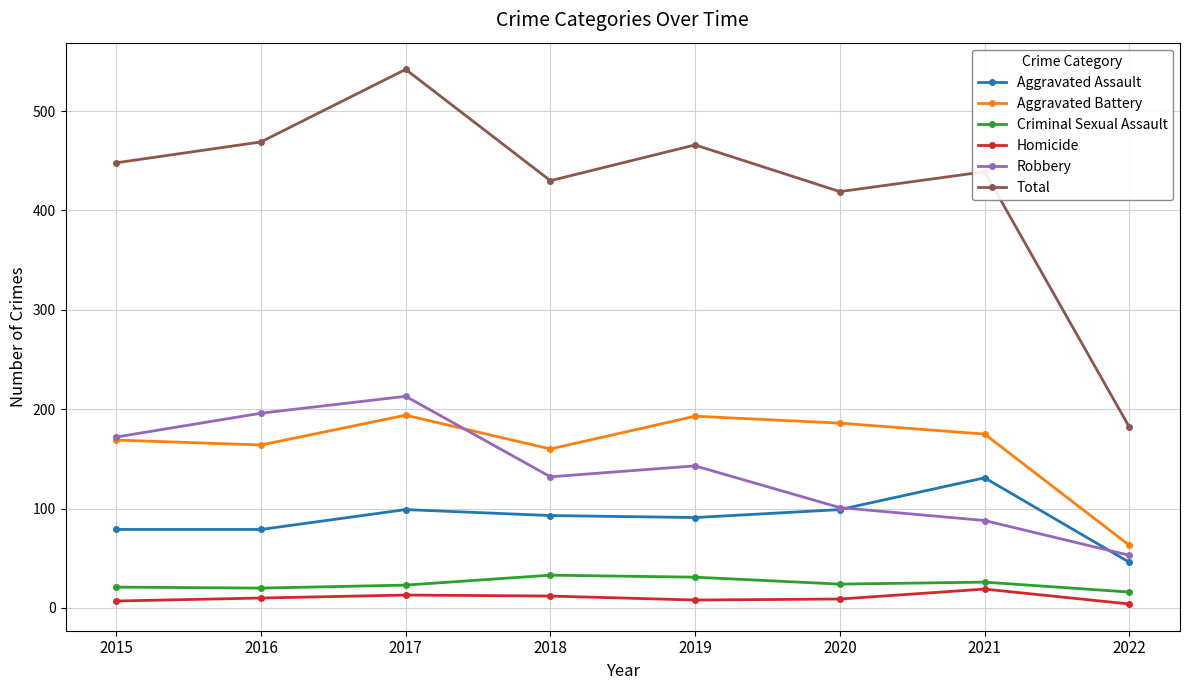

Where is Aggravated Battery nearest to the value 128?

2018